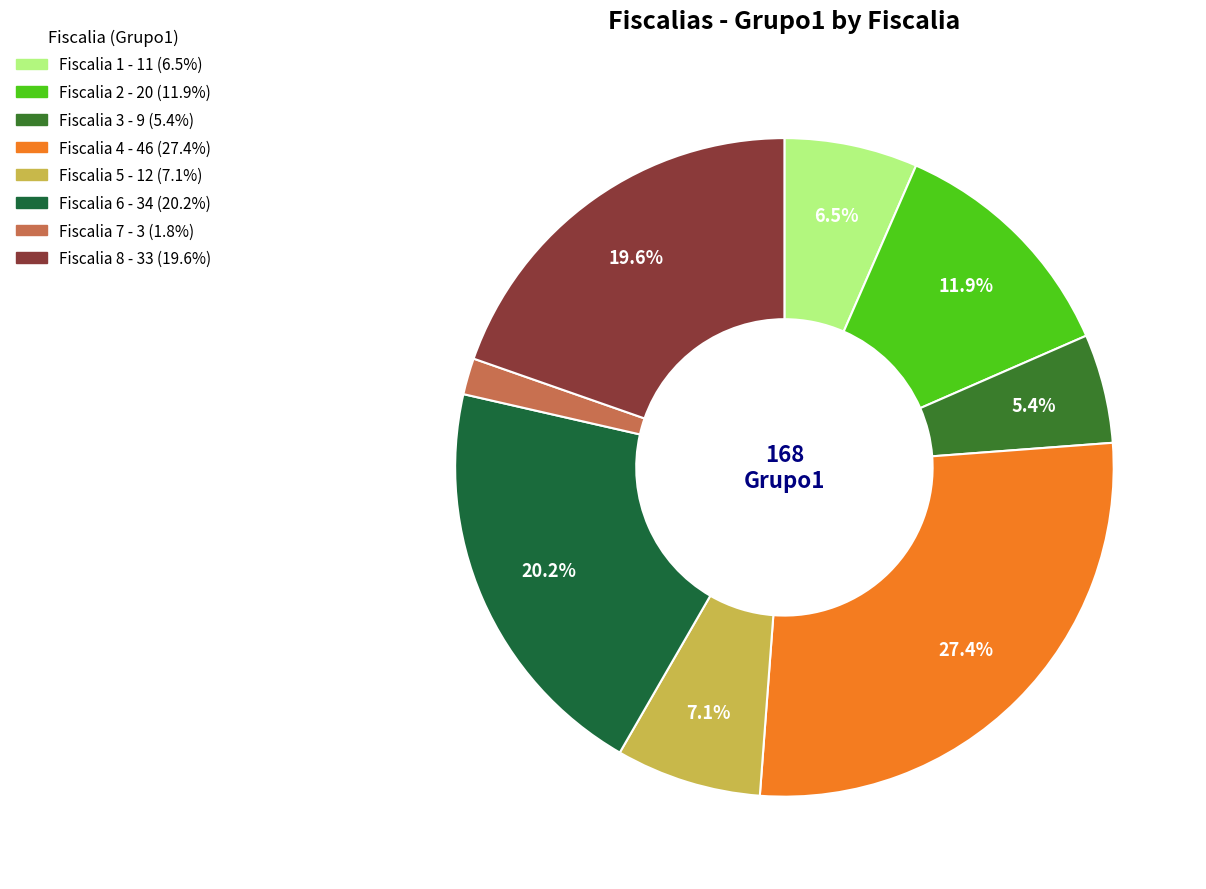

Is there a majority slice in this chart?

No